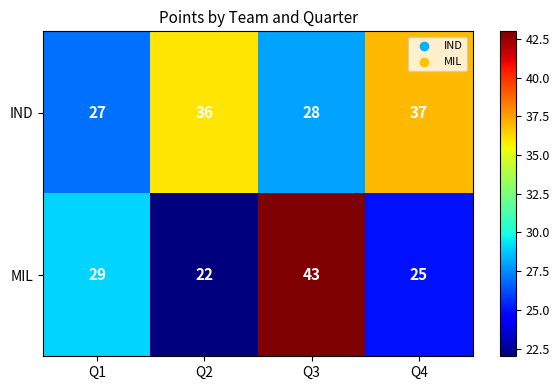

Which series has the widest spread of values?

MIL